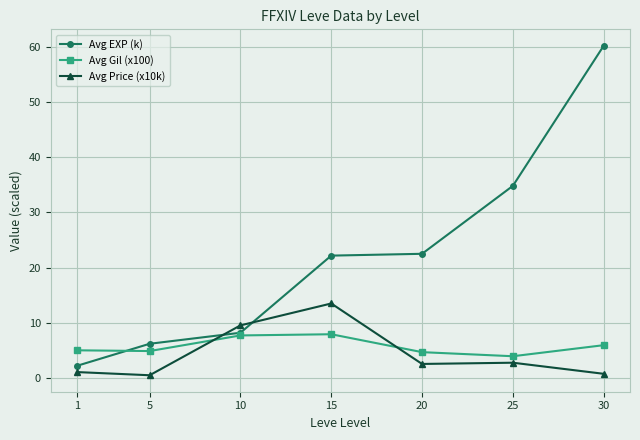

What is the difference between the highest and lowest values at 10?

1.8